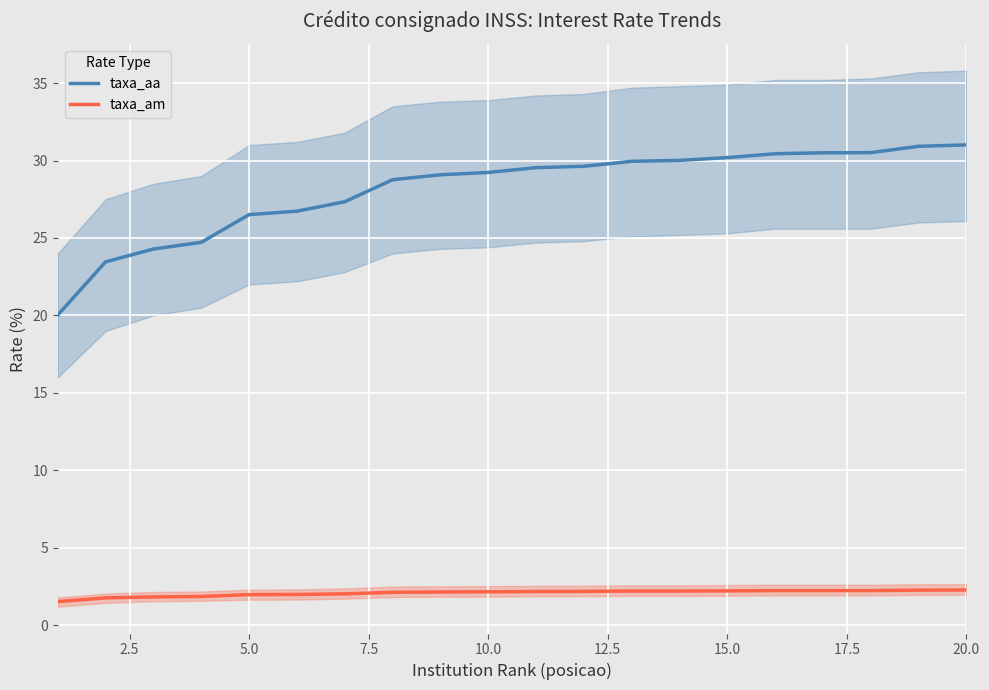

What is the minimum value for taxa_am?

1.5